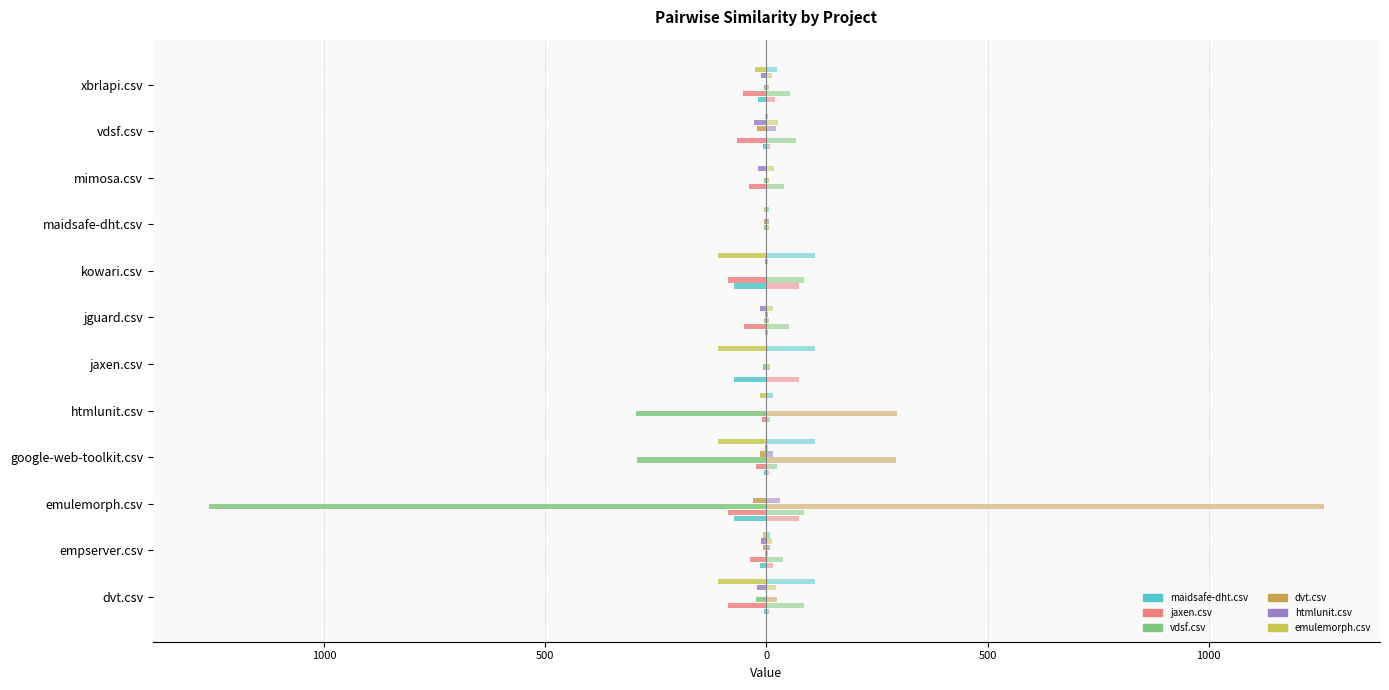

Count the number of data series in this chart.

6